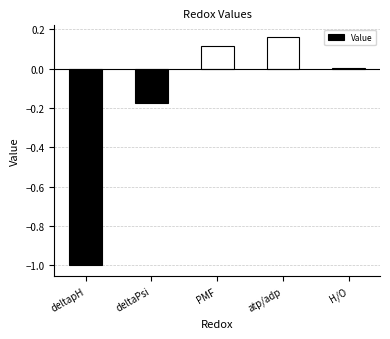

At which label does the data first exceed 0?

PMF